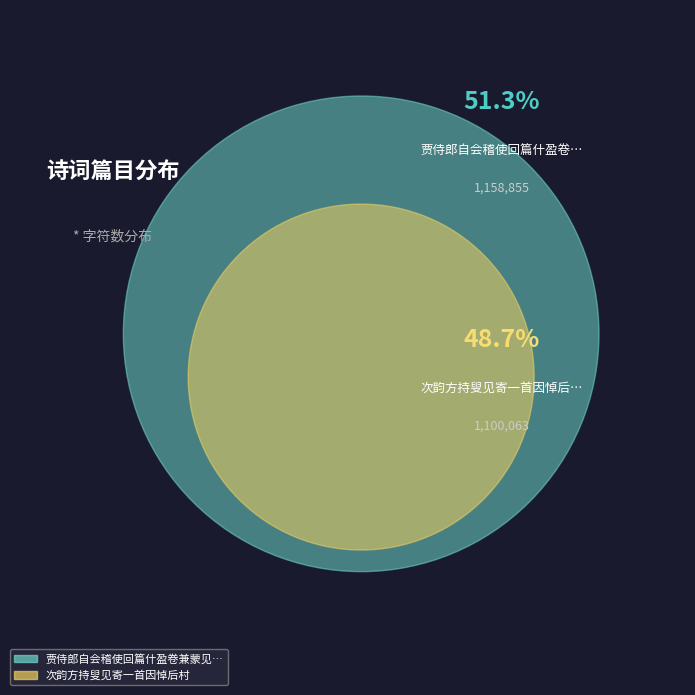

True or false: 次韵方持叟见寄一首因悼后村 accounts for 42% of the total.

False